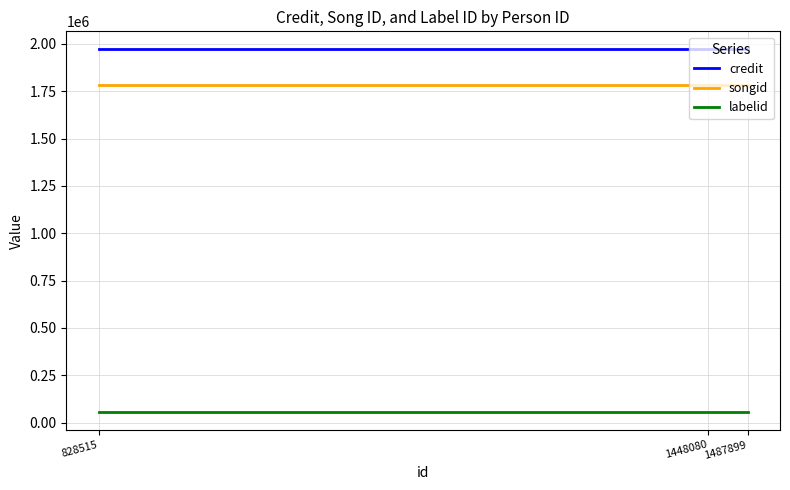

The labelid series shows 56814 at 828515. True or false?

True